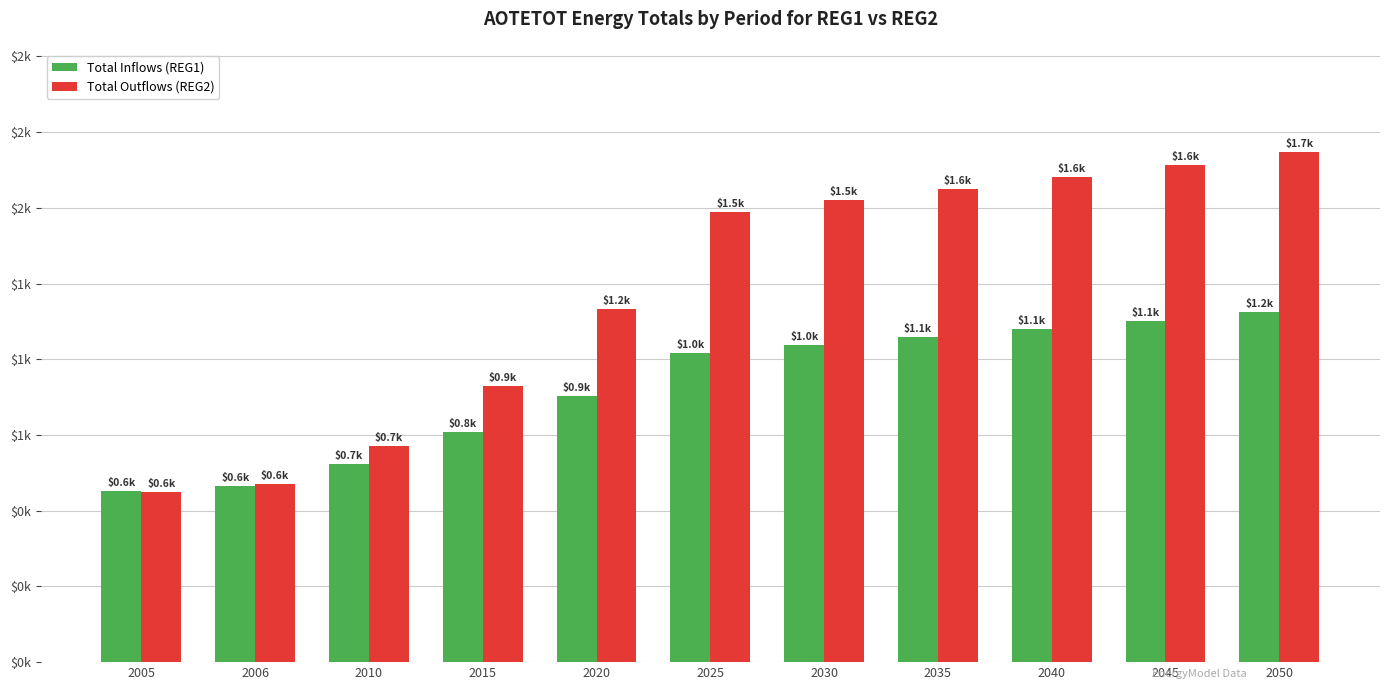

What is the average value of the Total Outflows (REG2) series?

1222.2